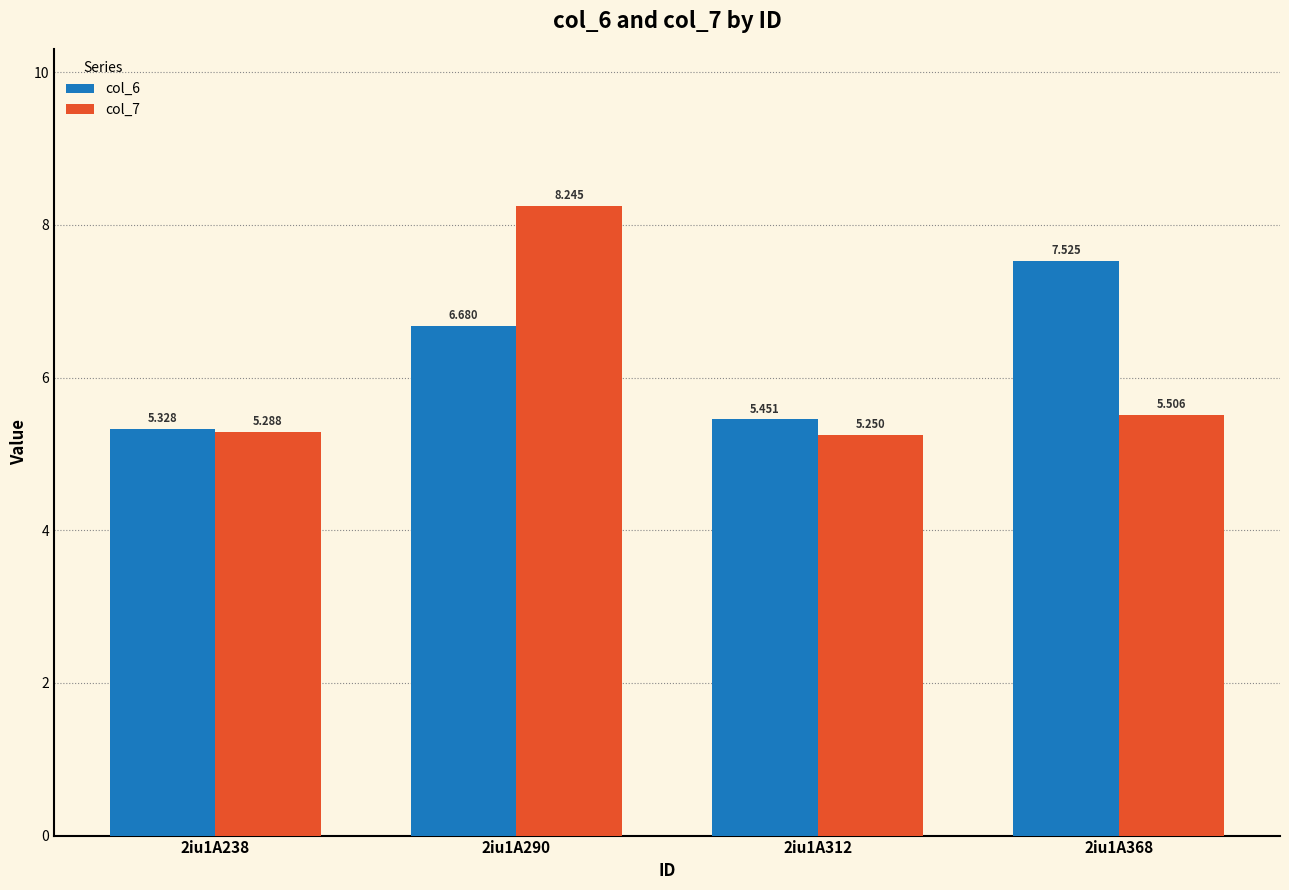

Which series has the widest spread of values?

col_7